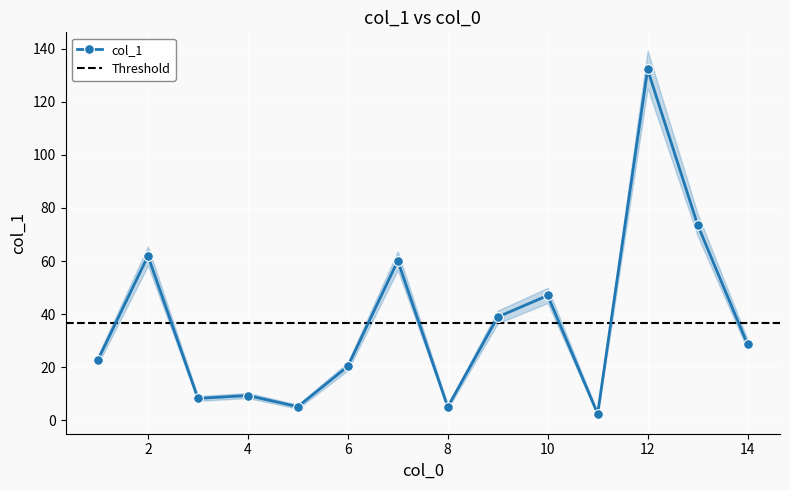

How many values are below 28?

7